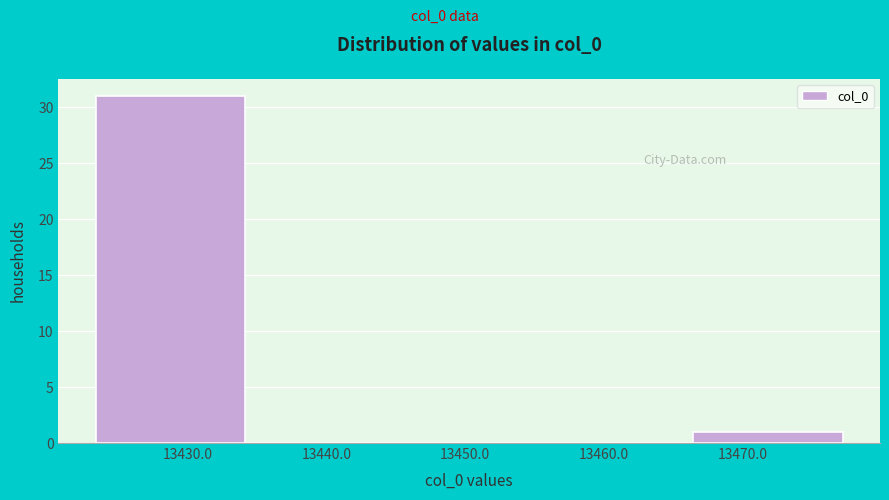

Reading left to right, transcribe this chart: for each bar, give the range it covers on the x-axis and its height. Neither the bar edges nor the heights are printed on the chart, so give them approximately, as read against the axes.

13423 to 13434: 31
13434 to 13445: 0
13445 to 13456: 0
13456 to 13466: 0
13466 to 13477: 1